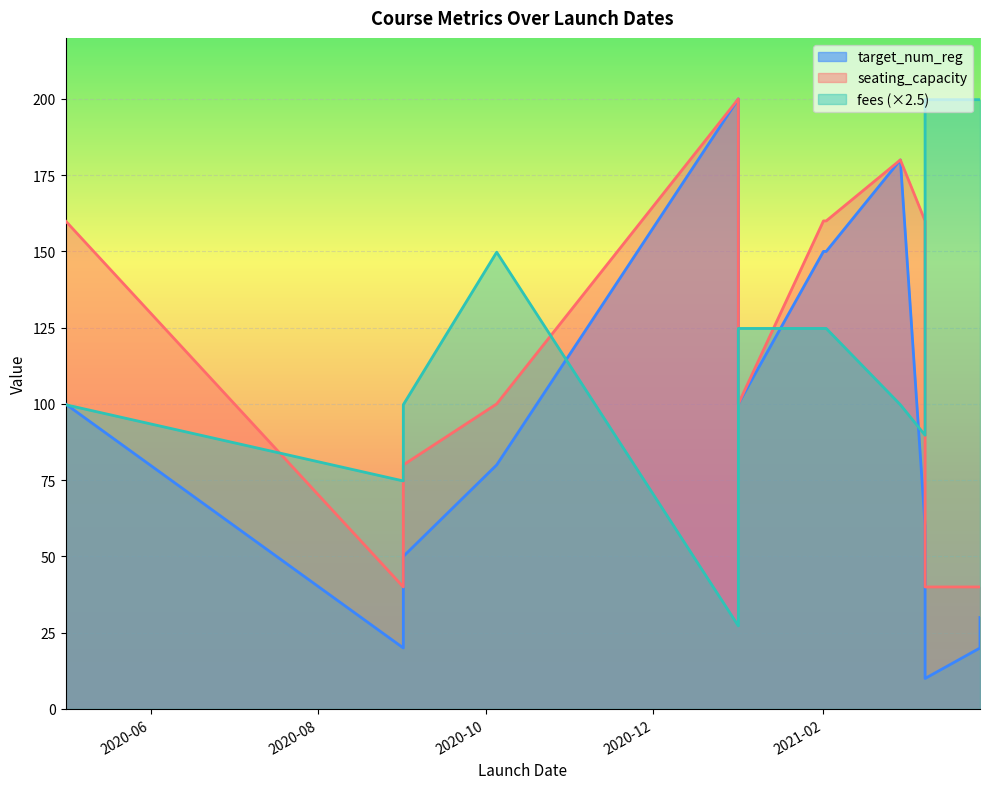

At which category does target_num_reg reach its first local valley?

2020-09-01